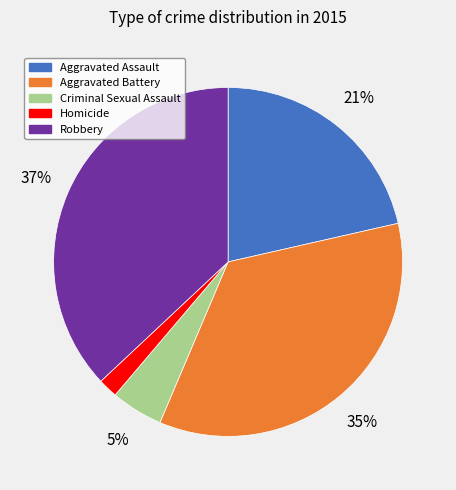

Which slice is the smallest?

Homicide